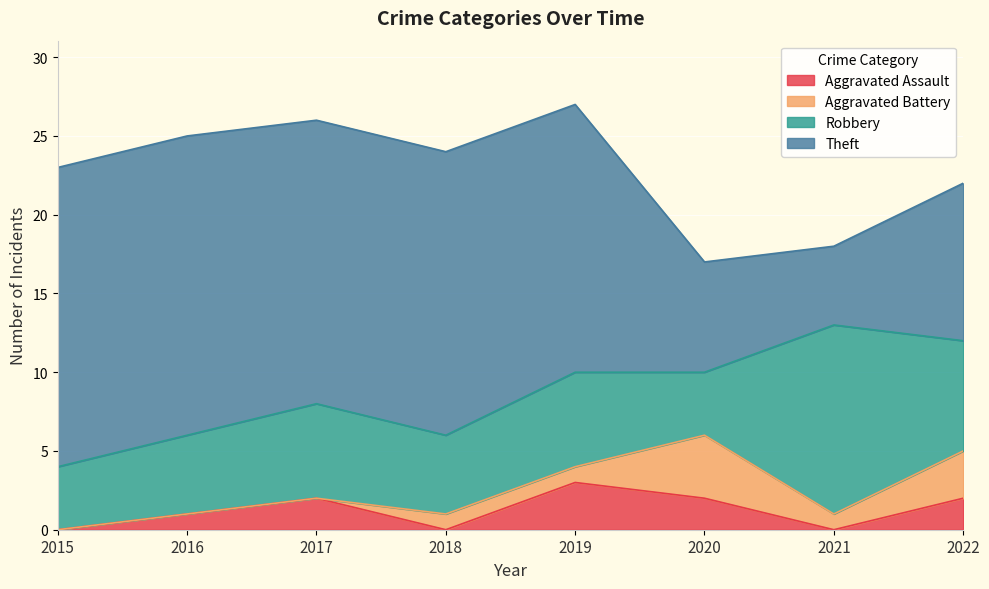

What is the difference between the second highest and second lowest values in the Aggravated Assault series?

2